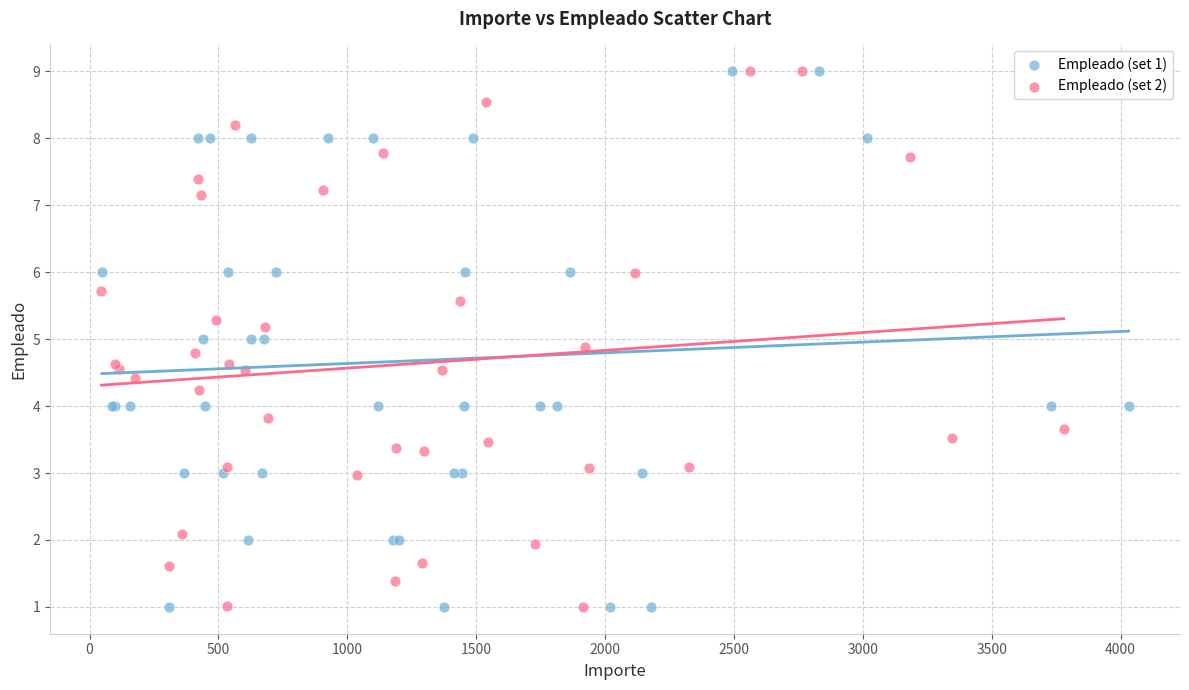

What are all the series names shown in the legend?

Empleado (set 1), Empleado (set 2)